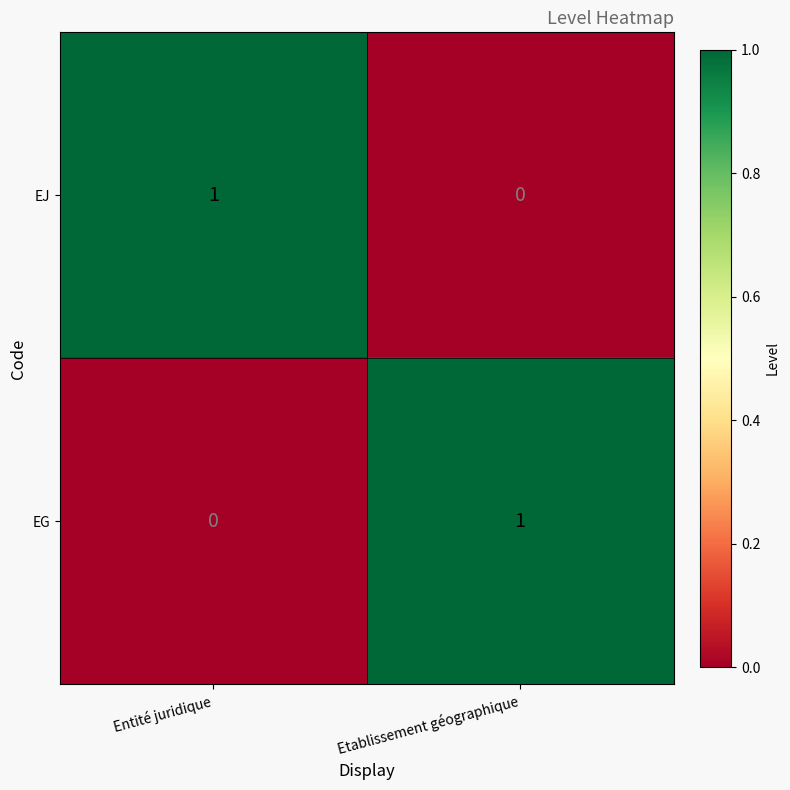

At which label does EJ reach its minimum?

Etablissement géographique